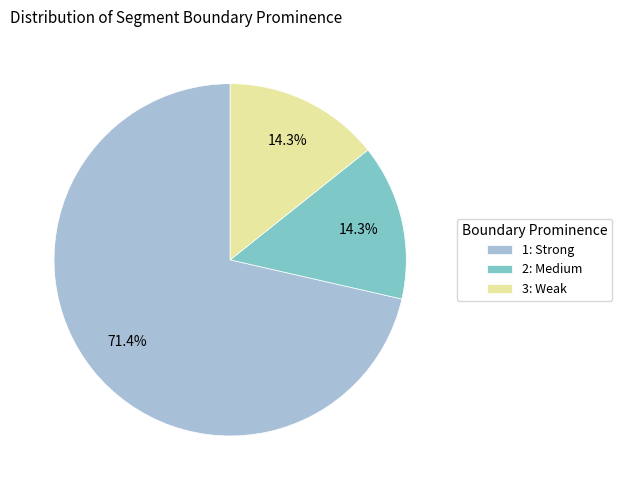

To the nearest percent, what is the combined percentage of 1: Strong and 3: Weak?

86%